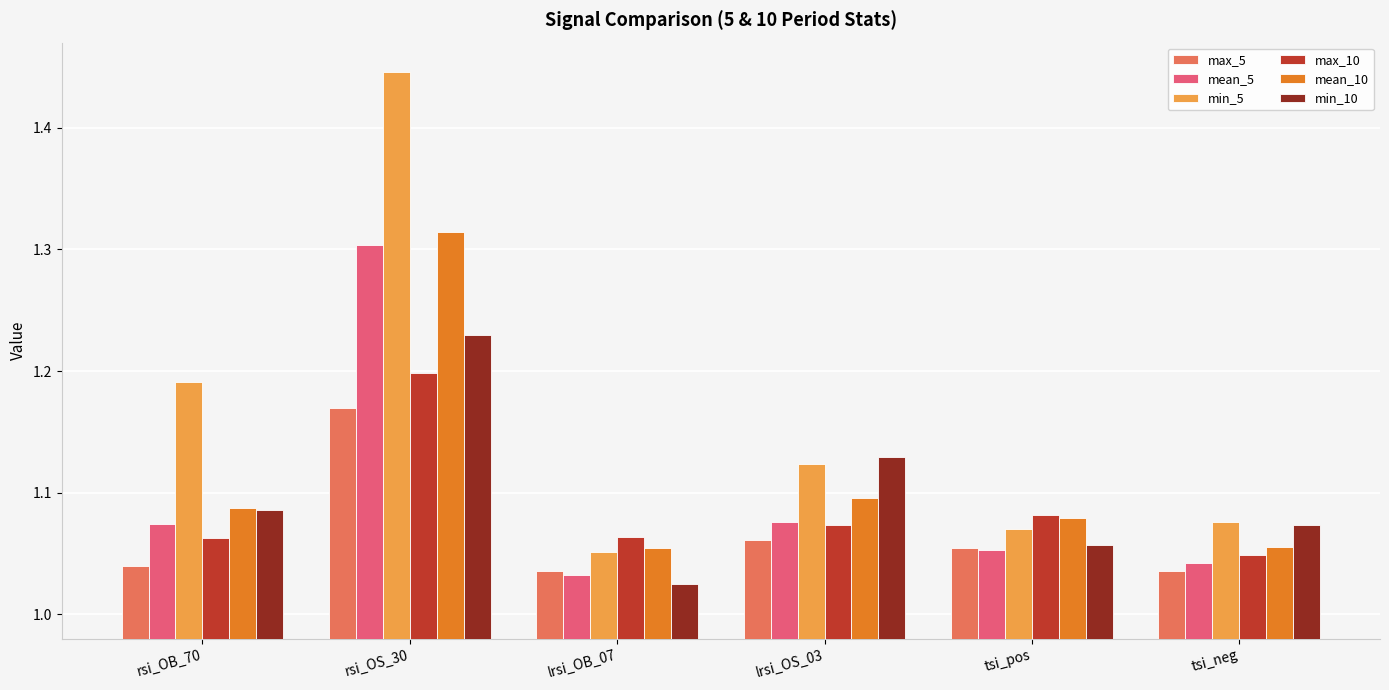

At which category is the sum across all series the highest?

rsi_OS_30